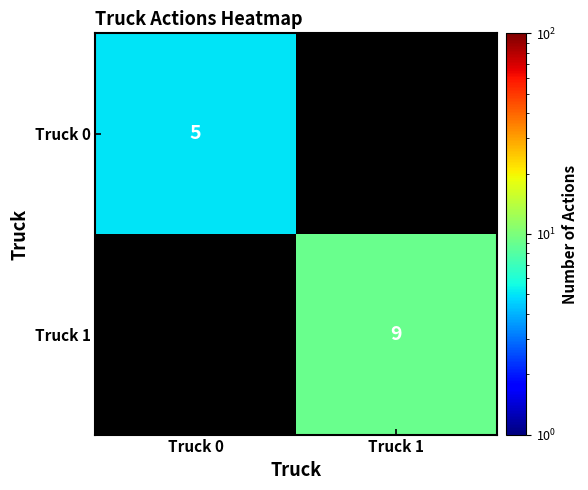

The Truck 0 series shows 3 at Truck 0. True or false?

False